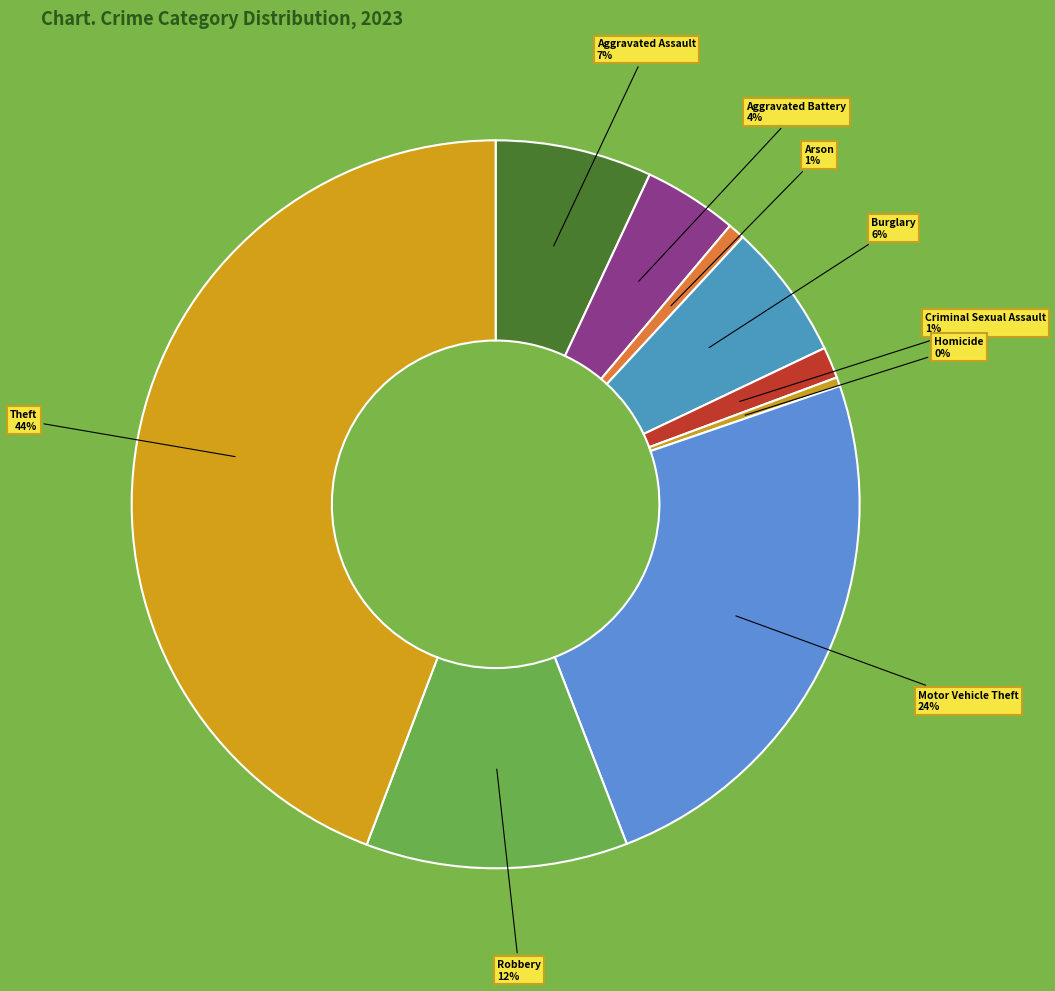

Which slice is the largest?

Theft